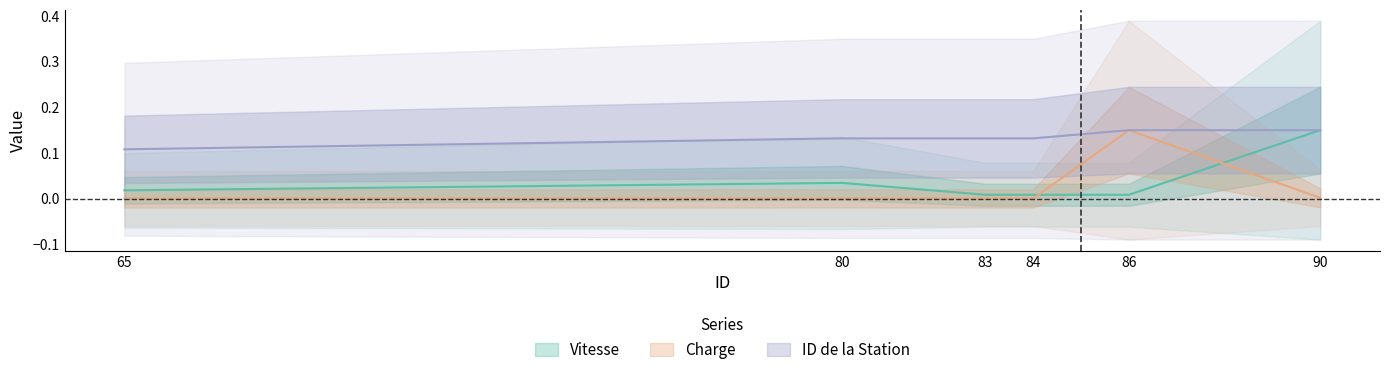

What is the highest value of the ID de la Station series?

0.1